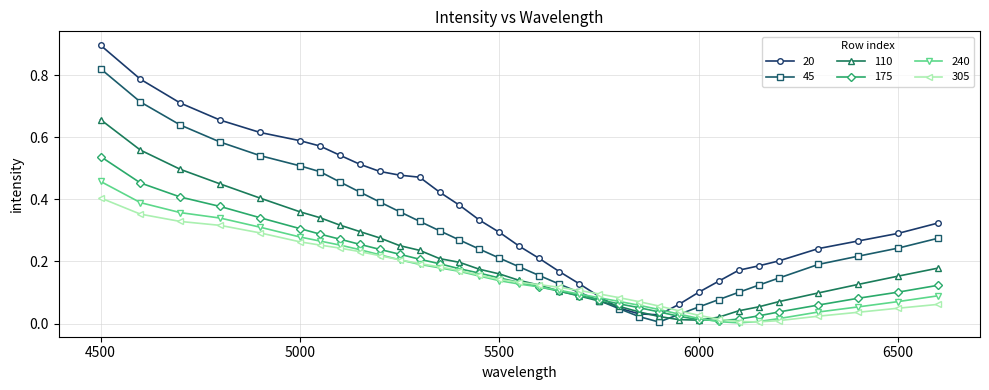

Which series has the largest range (max minus min)?

20